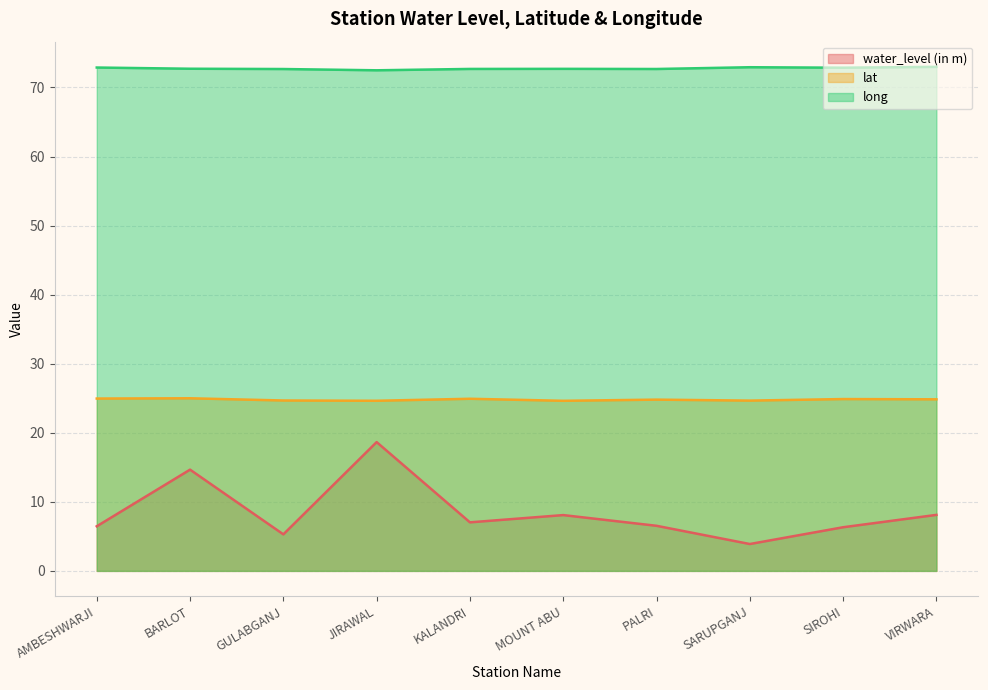

Where is long nearest to the value 72?

JIRAWAL